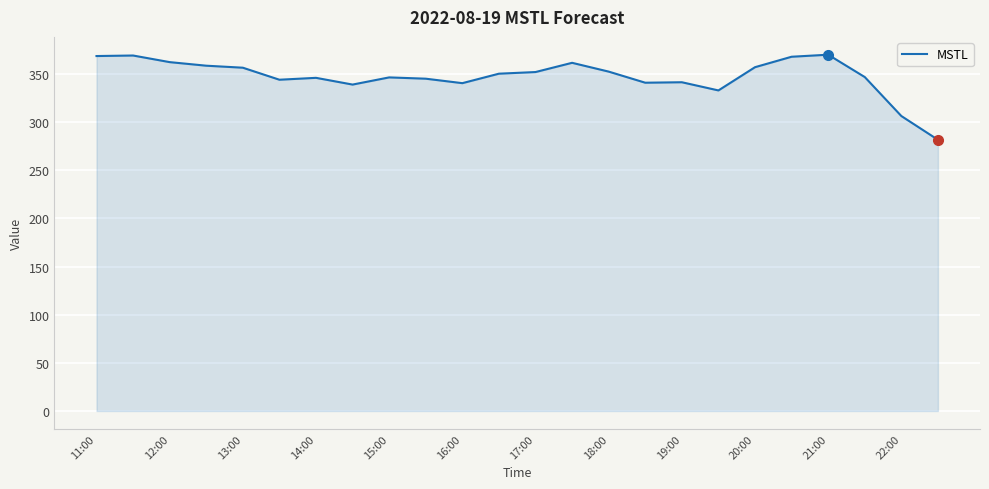

What is the sum of all values?

8338.6